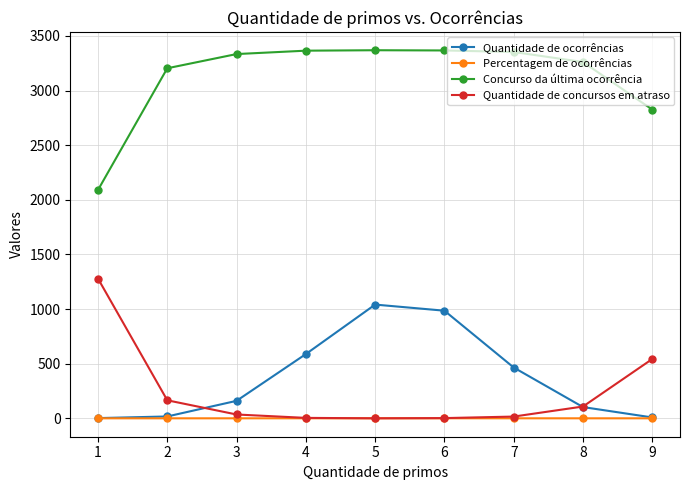

What is the highest value of the Quantidade de ocorrências series?

1041.0